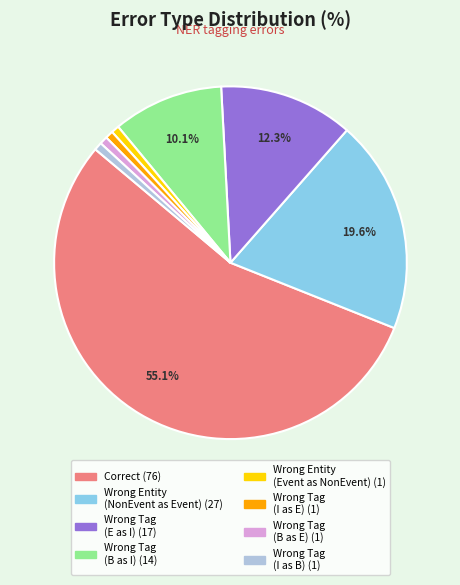

Count the number of slices in the pie.

8